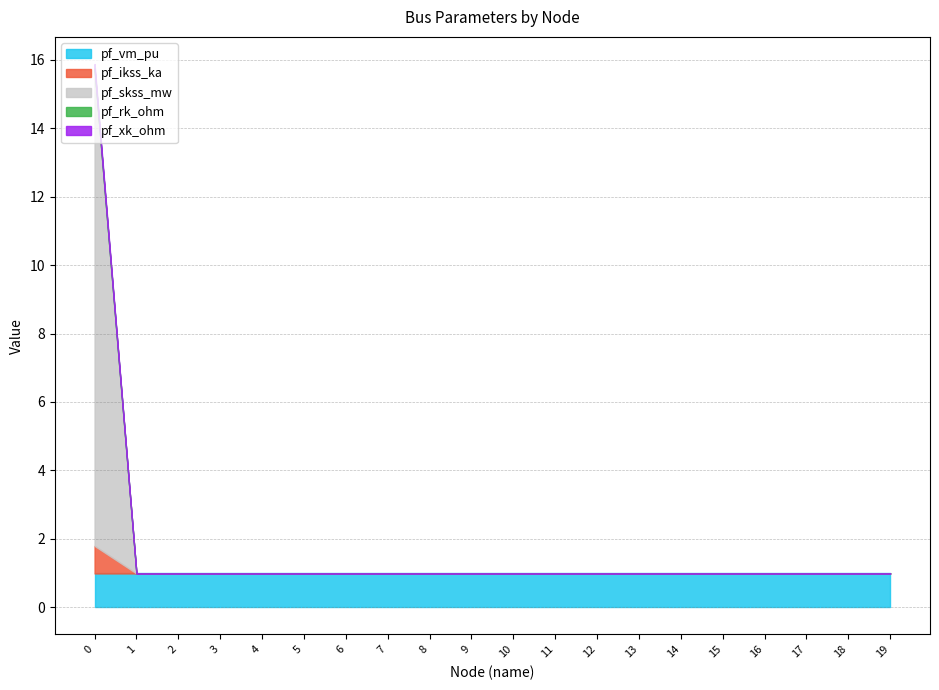

Is it true that pf_ikss_ka equals 0.0 at 14?

True